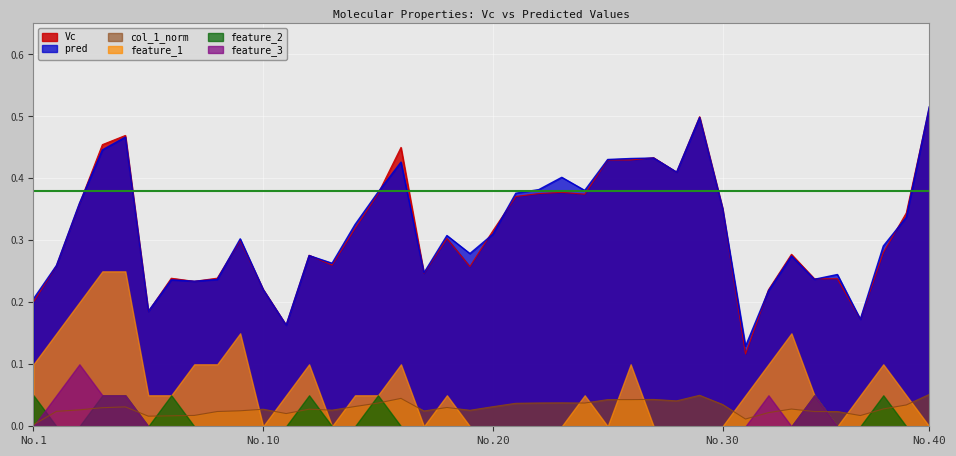

In col_1_norm, how many points are higher than both neighbors (excluding endpoints)?

9